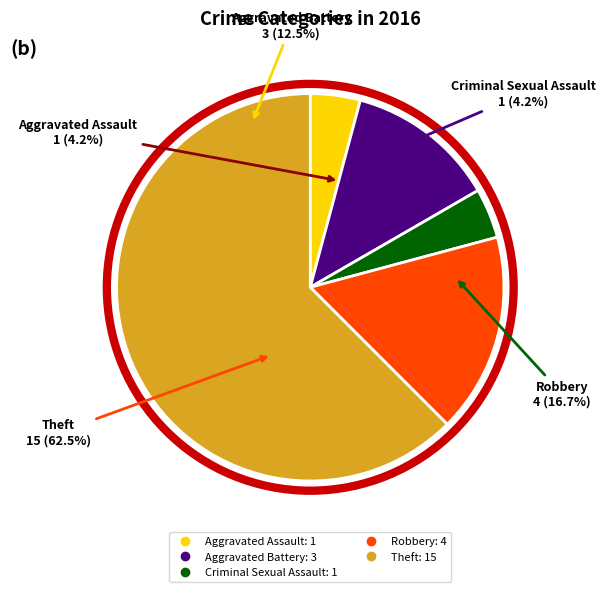

Do Aggravated Battery and Criminal Sexual Assault together represent more than half of the pie?

No